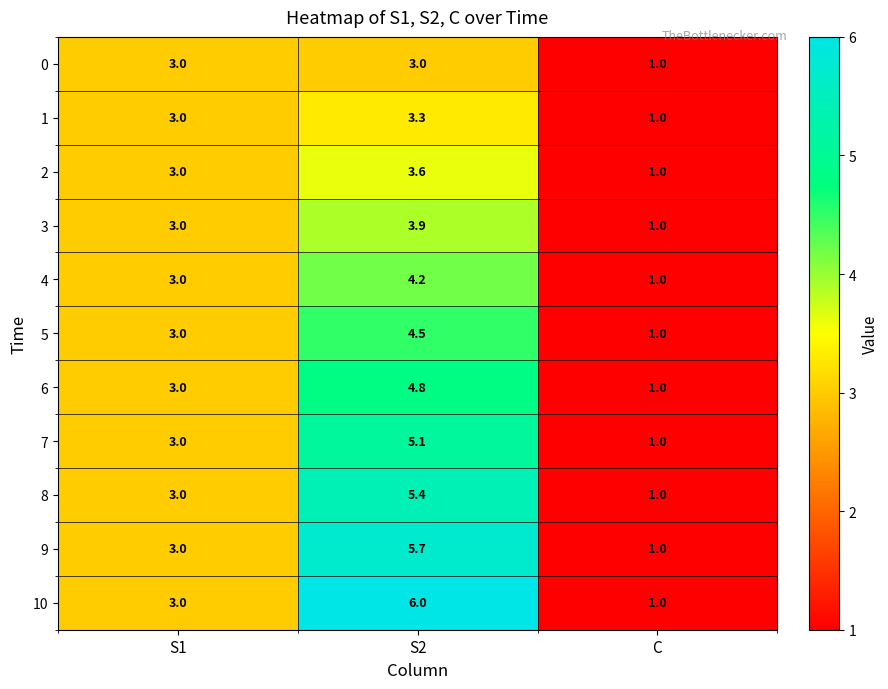

Is the value of 3 at S2 greater than the value of 8 at S2?

No